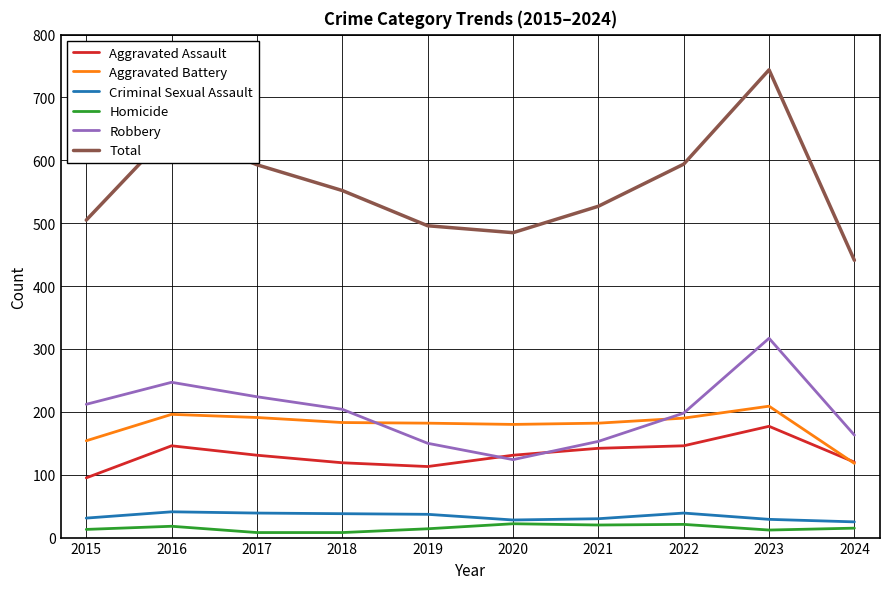

At which label does Aggravated Assault reach its peak?

2023